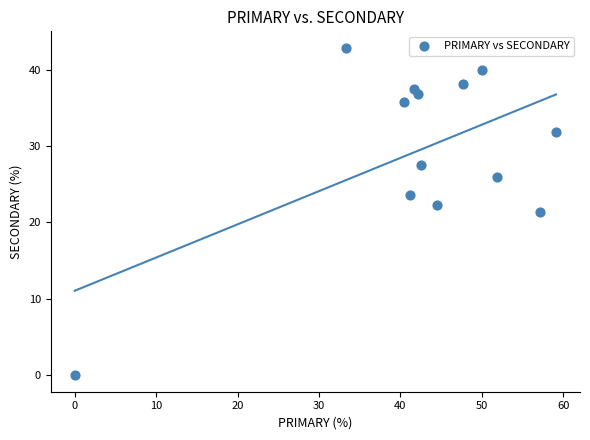

What is the range of Y values (max minus min)?

42.9